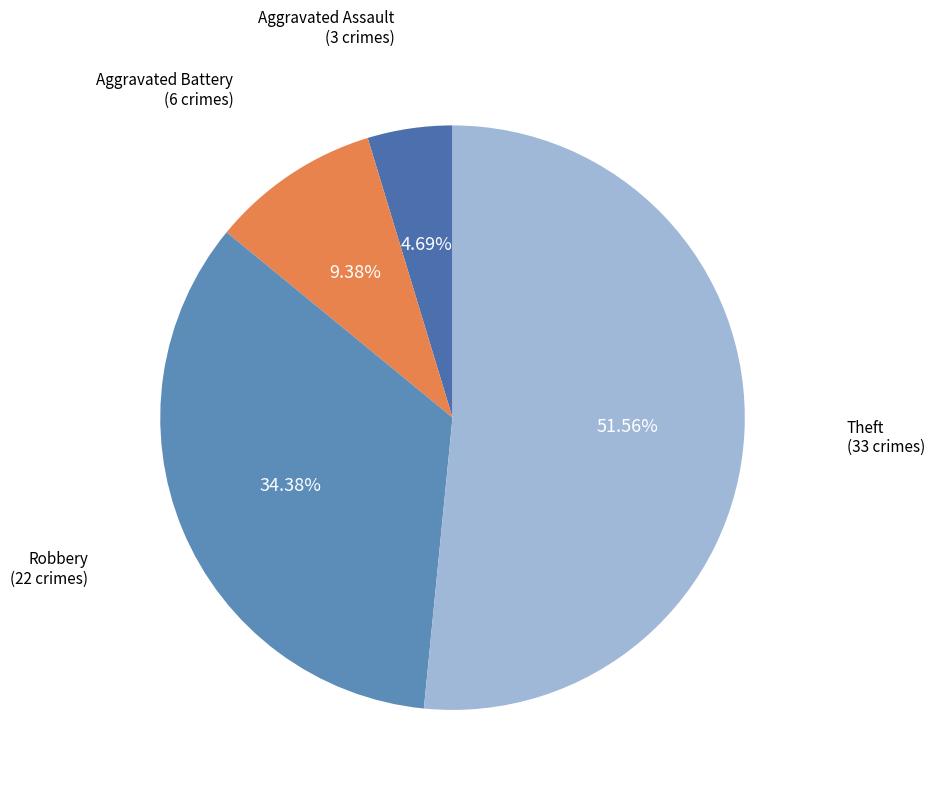

Which slice is the largest?

Theft